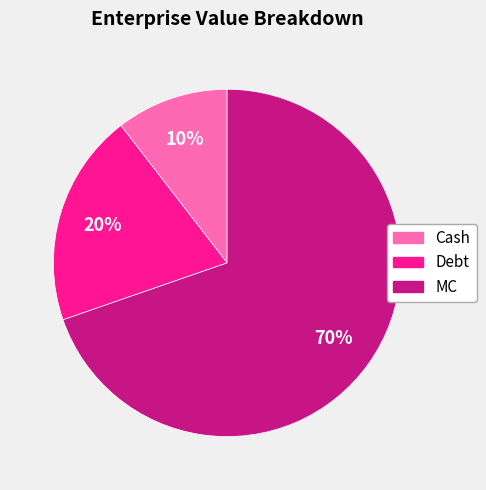

To the nearest percent, what portion does MC represent?

70%